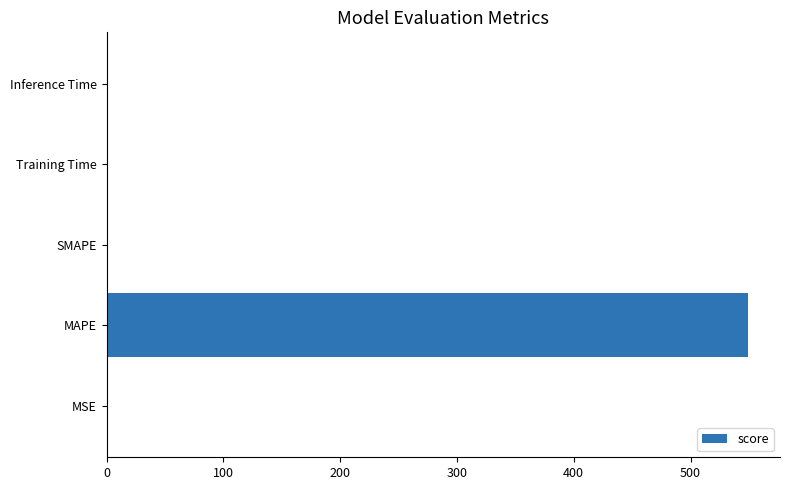

What is the sum of all values?

550.3